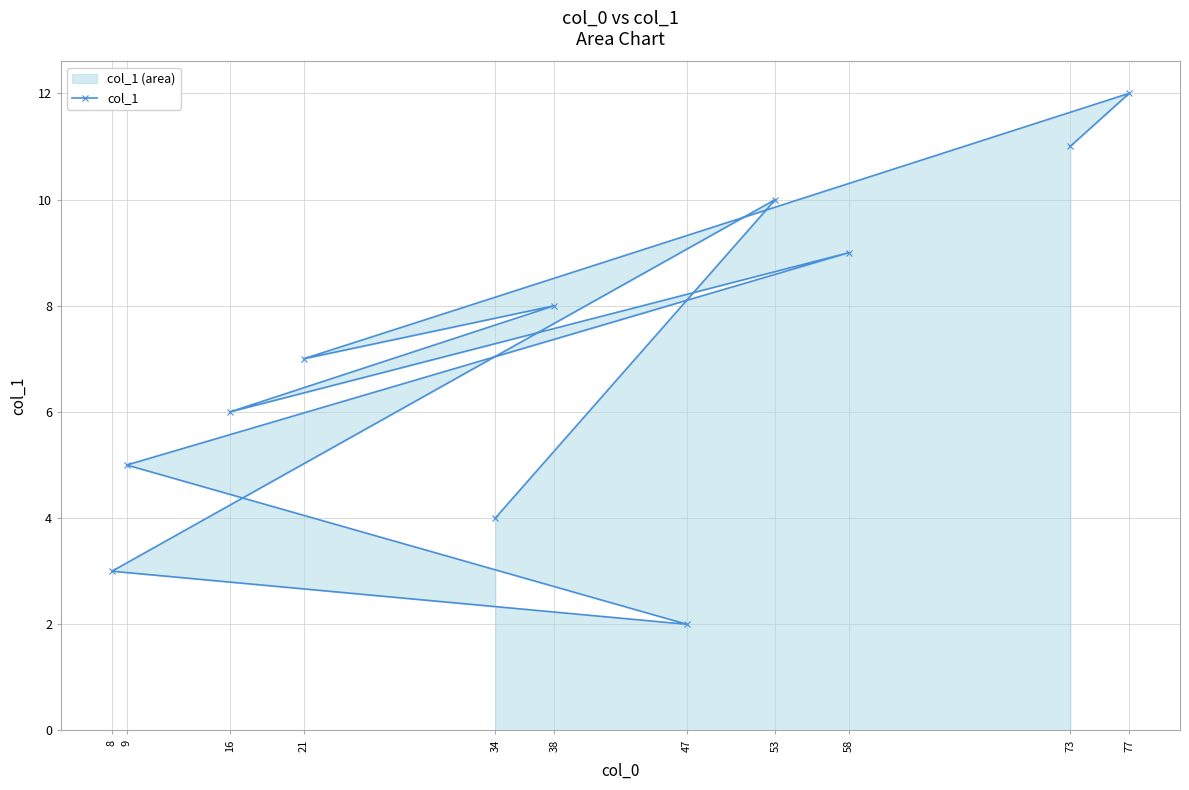

What is the difference between the second highest and minimum values?

9.0